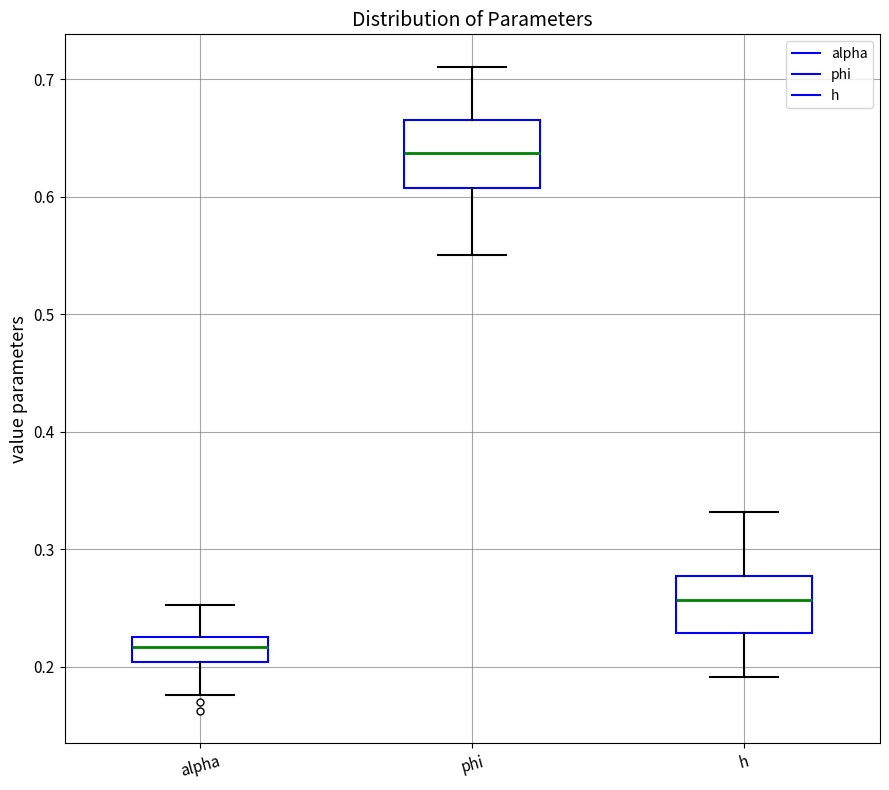

Which box's median line is the highest?

phi